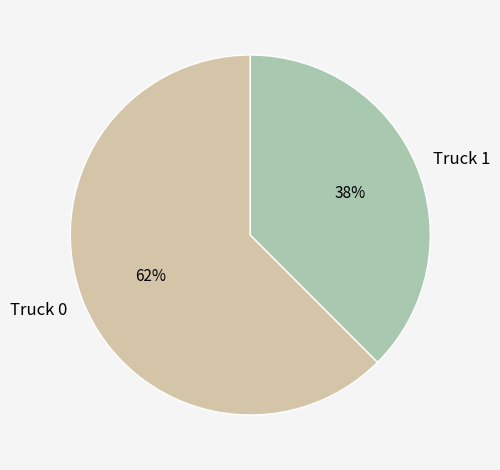

To the nearest percent, what percentage of the pie is Truck 1?

38%